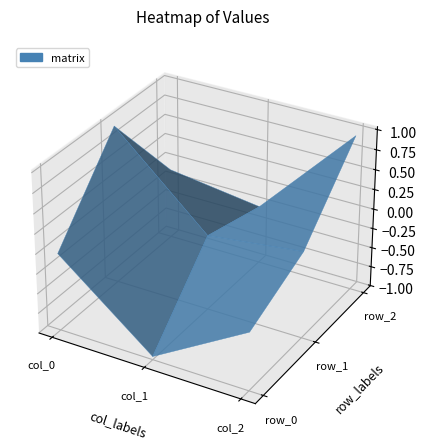

What is the highest value of the row_2 series?

1.0